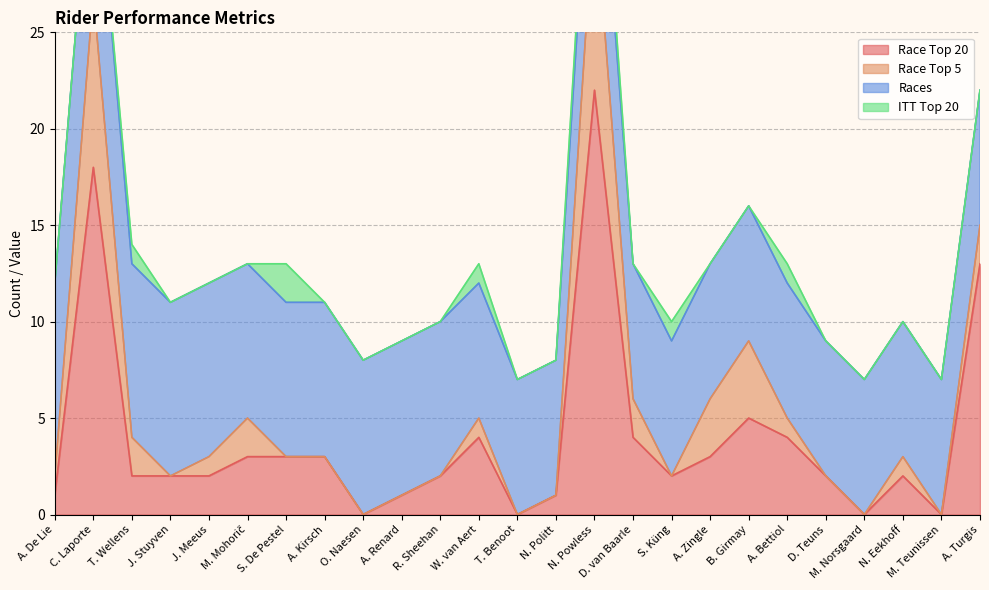

True or false: Race Top 5 and Race Top 20 intersect in this chart.

False